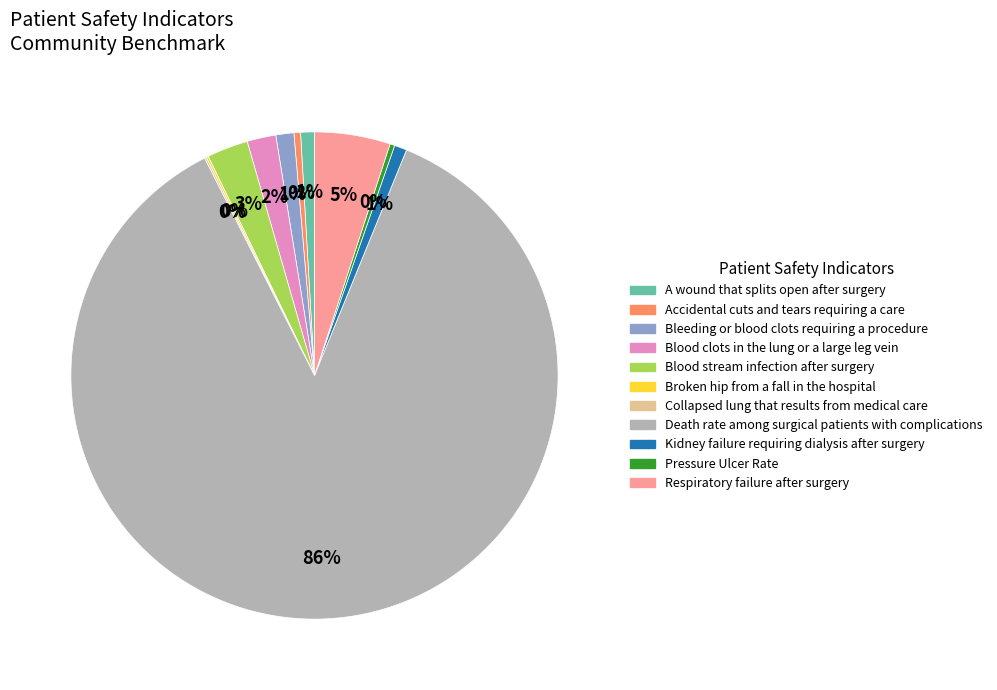

Is it true that Death rate among surgical patients with complications is 79% of the pie?

False